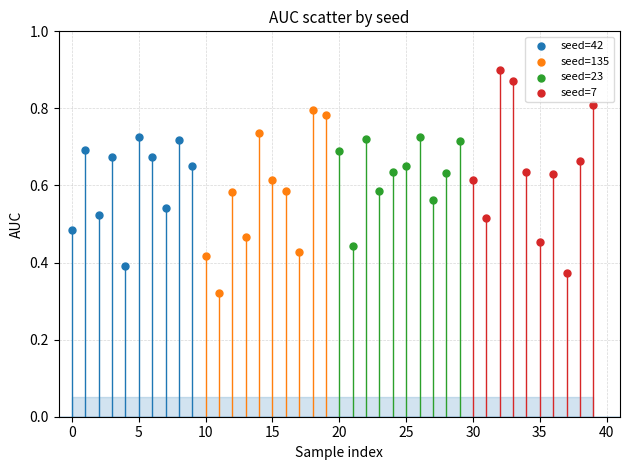

Which series has the largest Y range (max minus min)?

seed=7